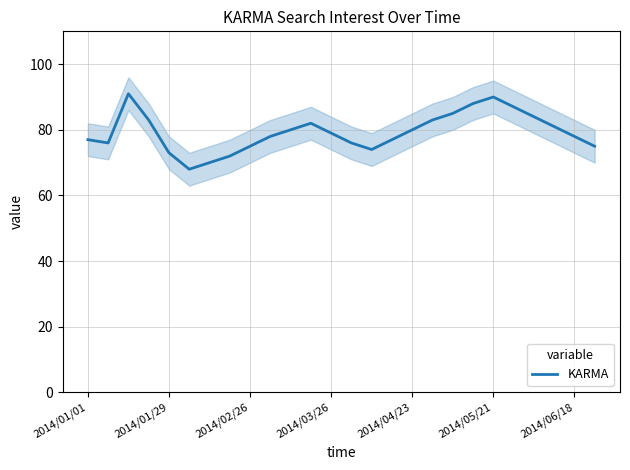

The KARMA series shows 79 at 2014/03/26. True or false?

True